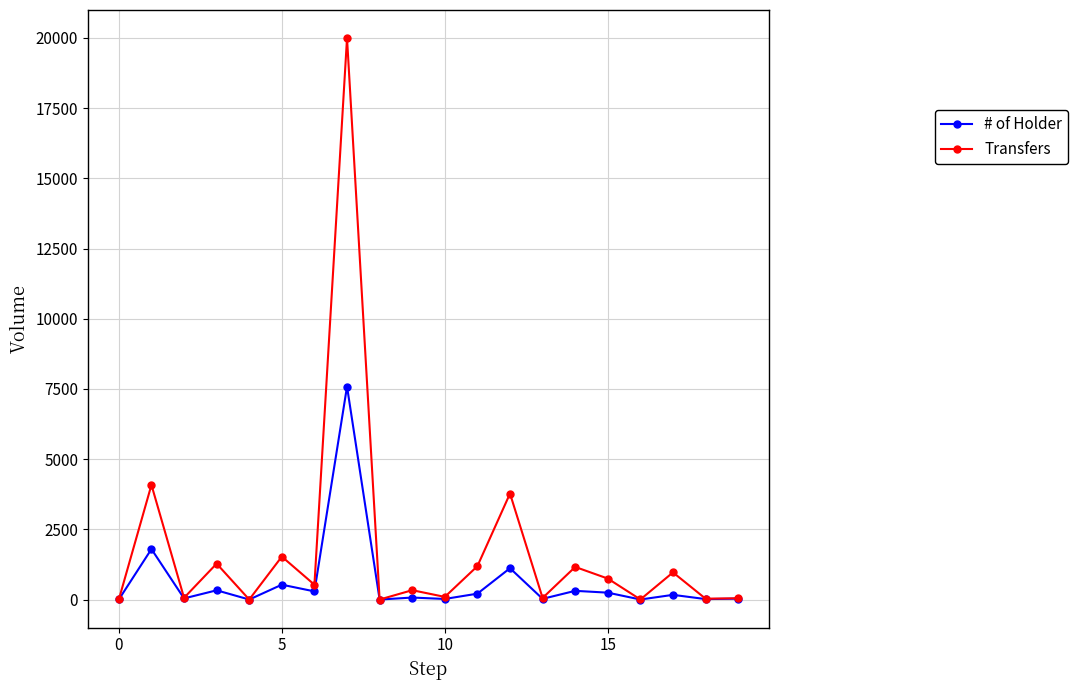

List the series in order of their overall mean, highest first.

Transfers, # of Holder